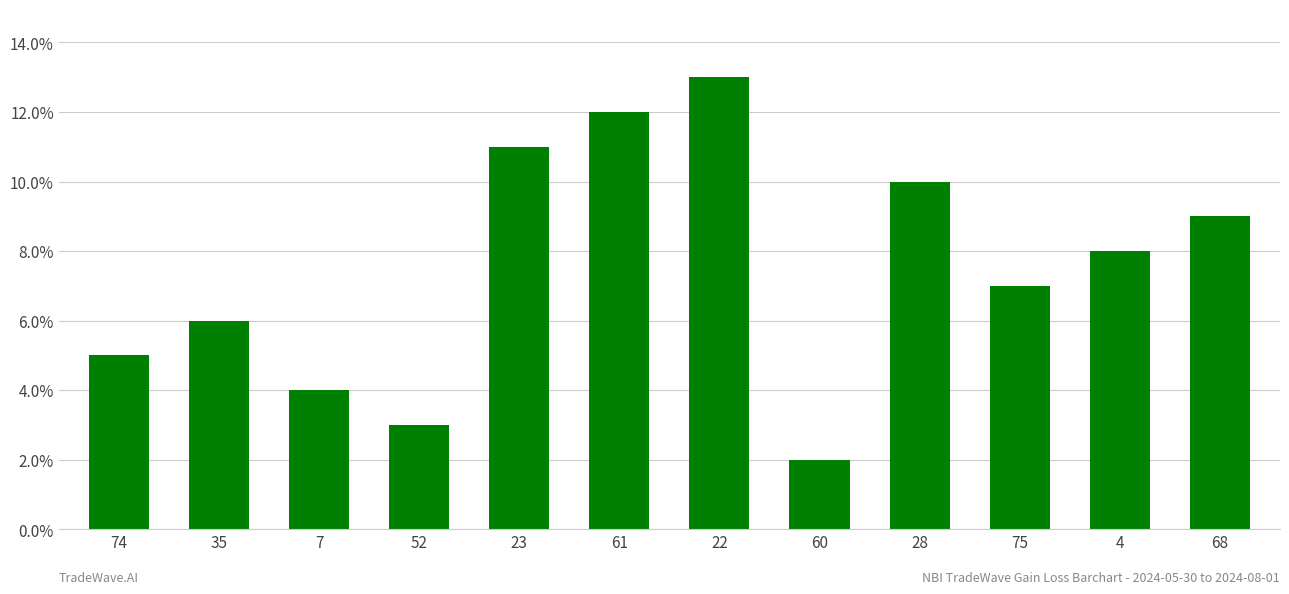

What is the change in value from 60 to 75?

+5.0